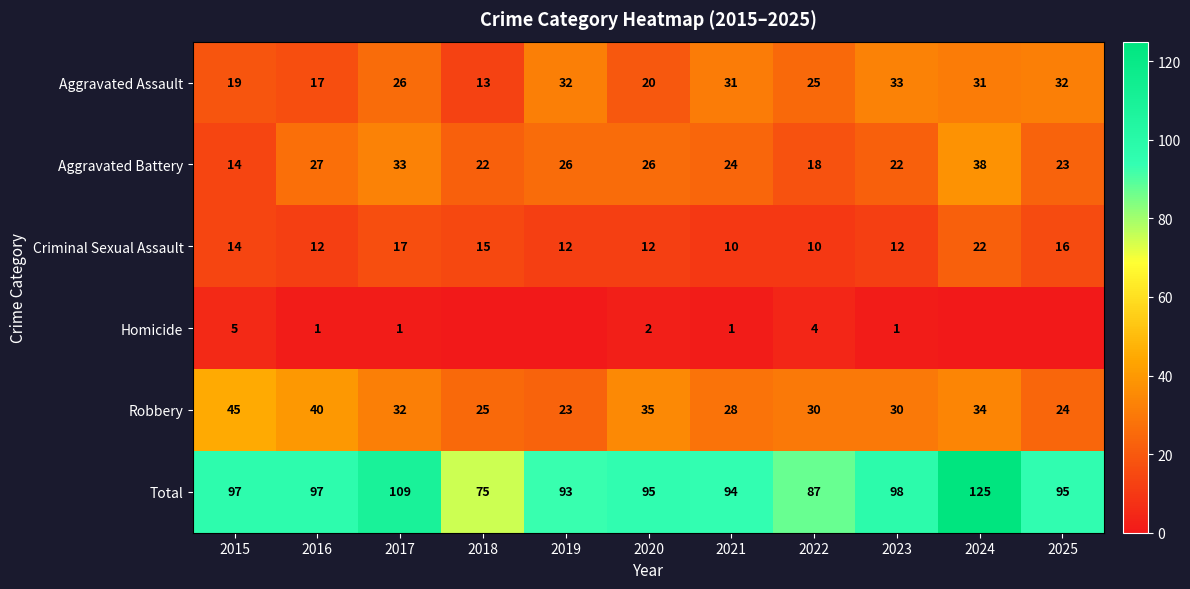

True or false: Aggravated Battery has a value of 18 at 2022.

True